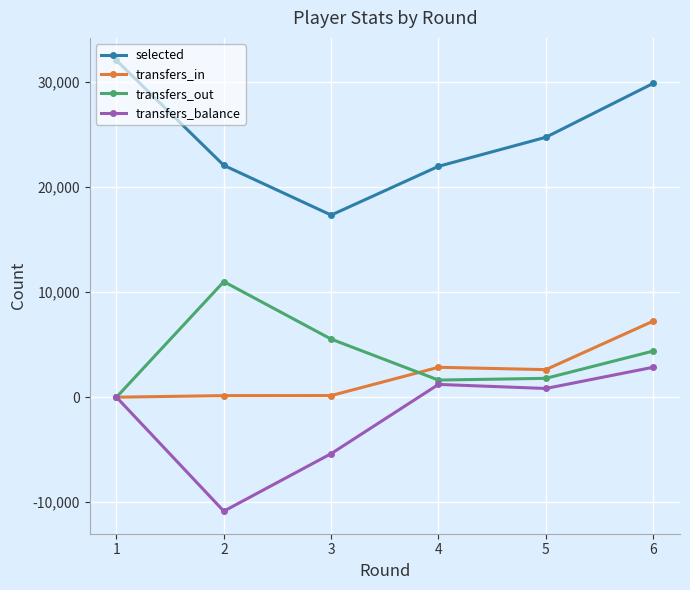

What is the sum of the transfers_balance values at 4 and 6?

4065